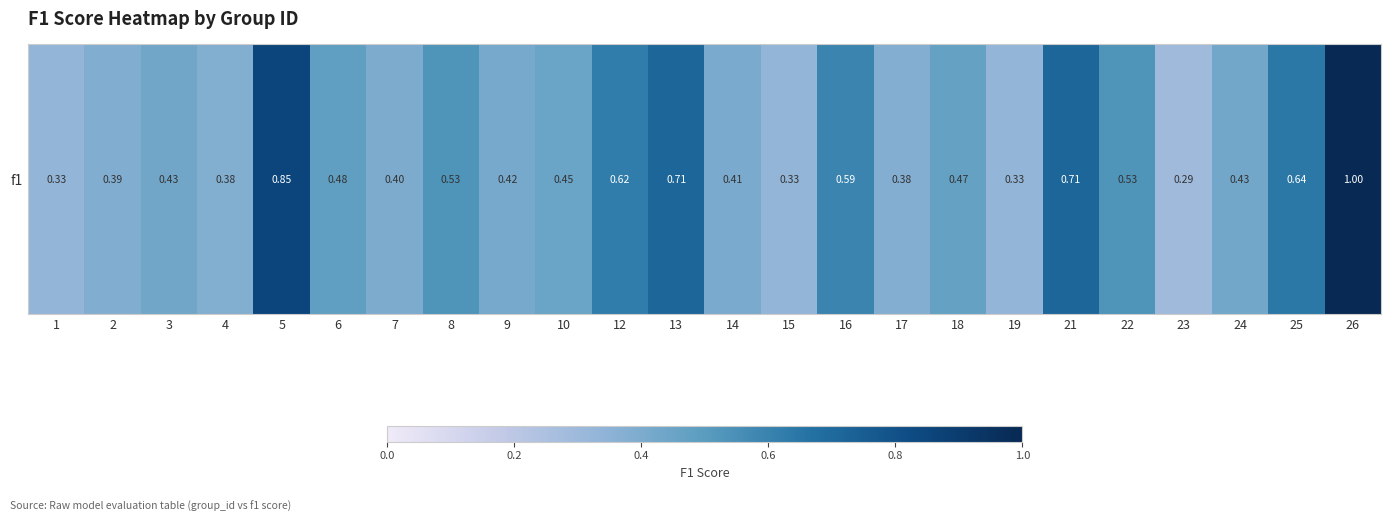

Reading right to left, list all the values displayed in this chart.

1.0	0.6	0.4	0.3	0.5	0.7	0.3	0.5	0.4	0.6	0.3	0.4	0.7	0.6	0.5	0.4	0.5	0.4	0.5	0.9	0.4	0.4	0.4	0.3